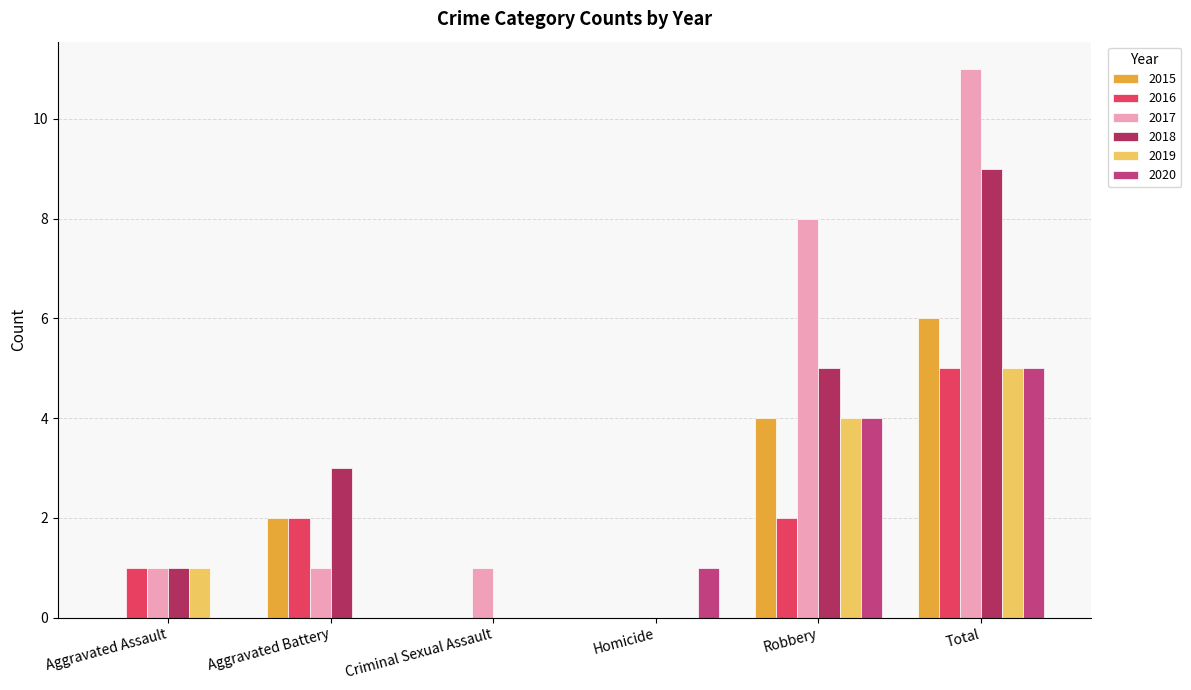

Are the bars grouped side by side (vs. stacked)?

Yes